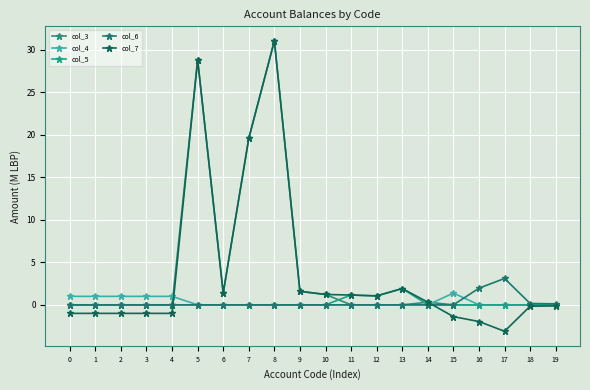

Which series has the largest total across all categories?

col_3